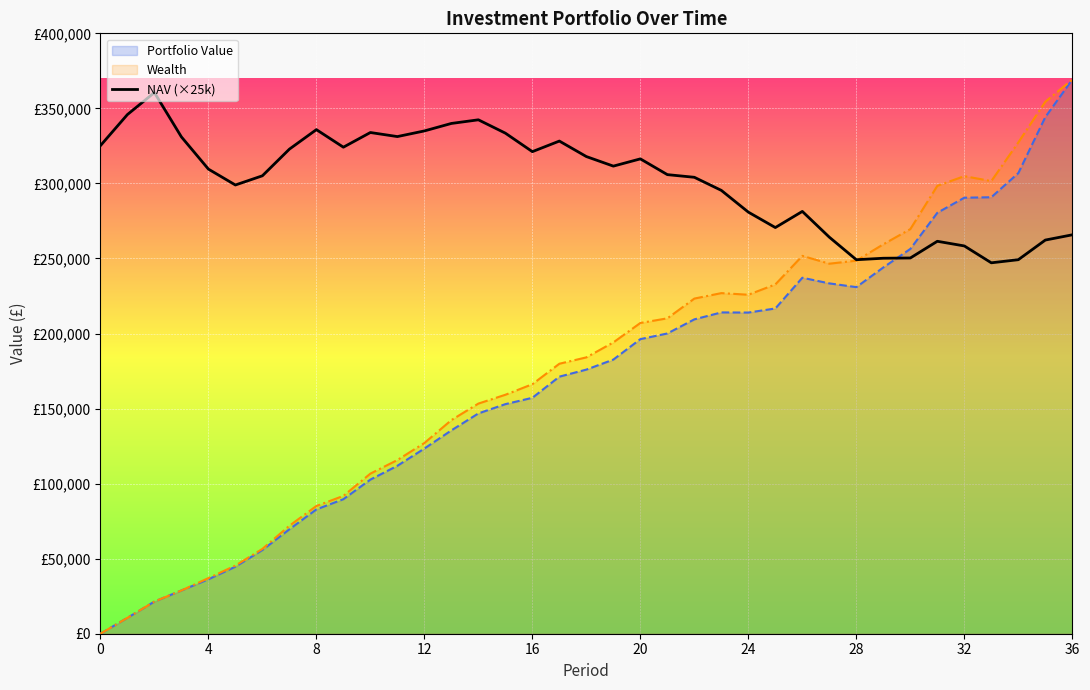

Is it true that Wealth equals 139539.0 at 33?

False